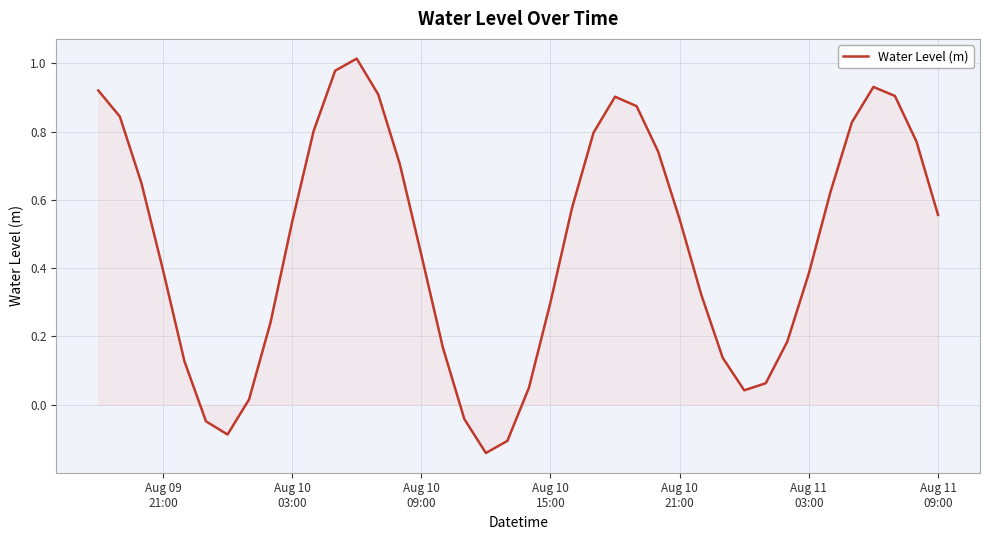

How many series are shown in this chart?

1